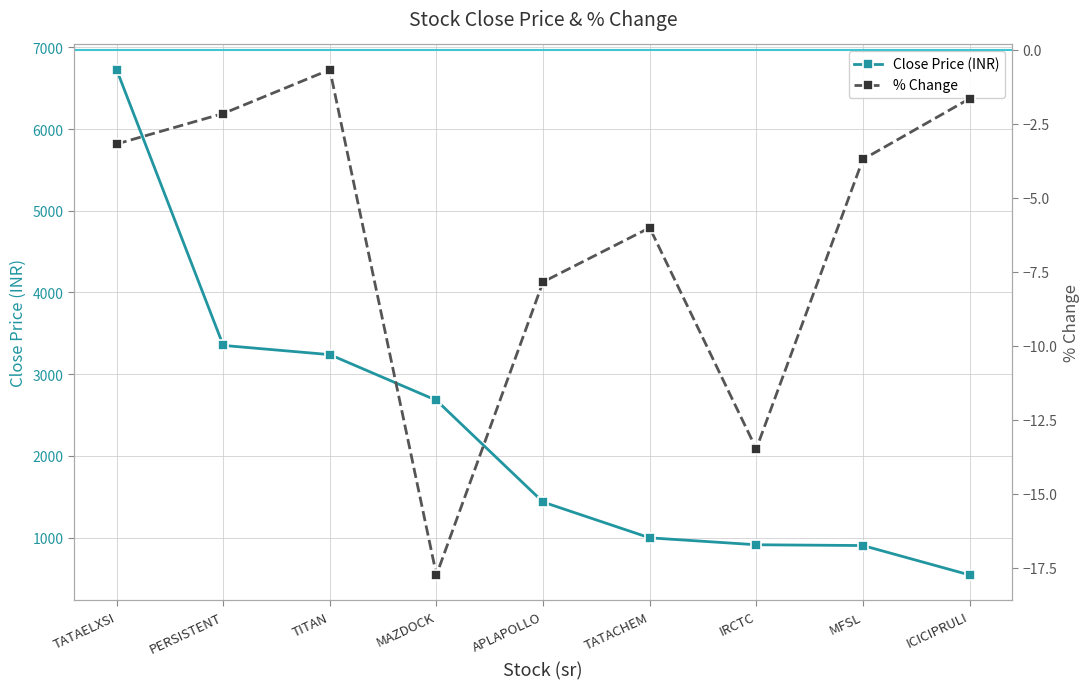

At which category is the sum across all series the highest?

TATAELXSI